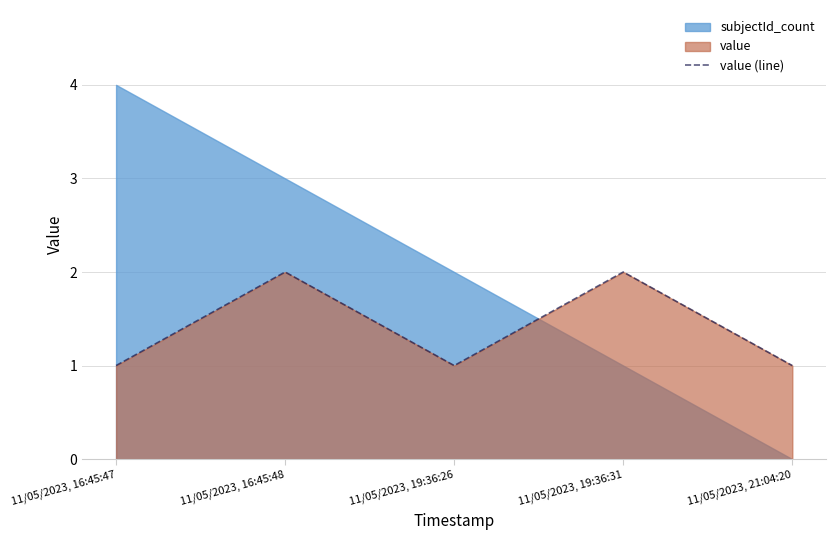

Is it true that the value at 11/05/2023, 16:45:47 is 1?

True